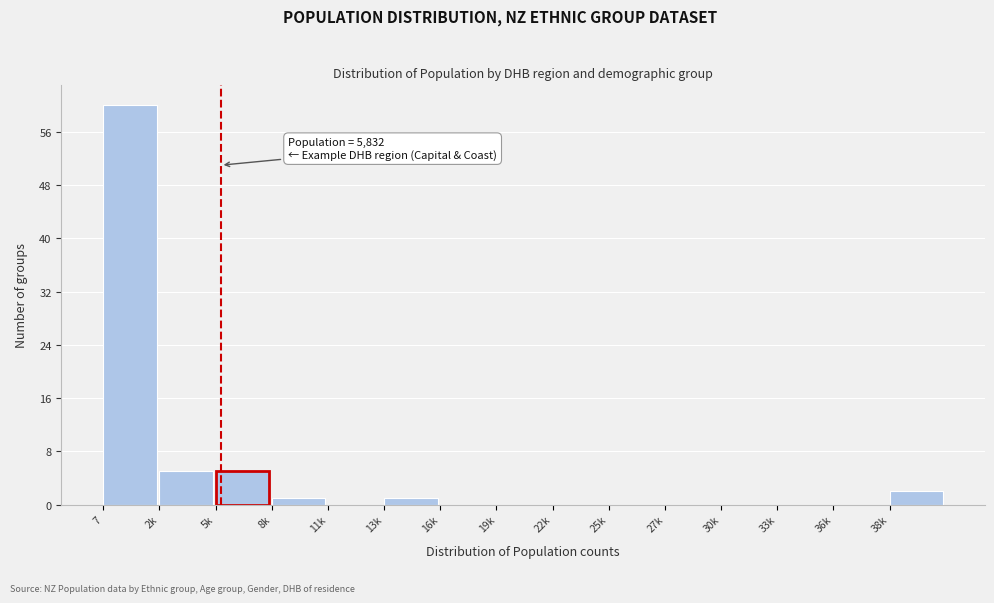

Reading left to right, what are all the values shown in this chart?

7=60	2k=5	5k=5	8k=1	11k=0	13k=1	16k=0	19k=0	22k=0	25k=0	27k=0	30k=0	33k=0	36k=0	38k=2